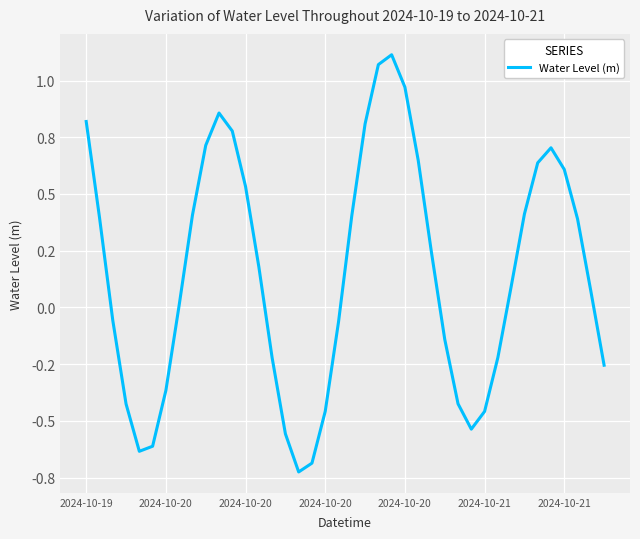

Does the chart have visible grid lines?

Yes